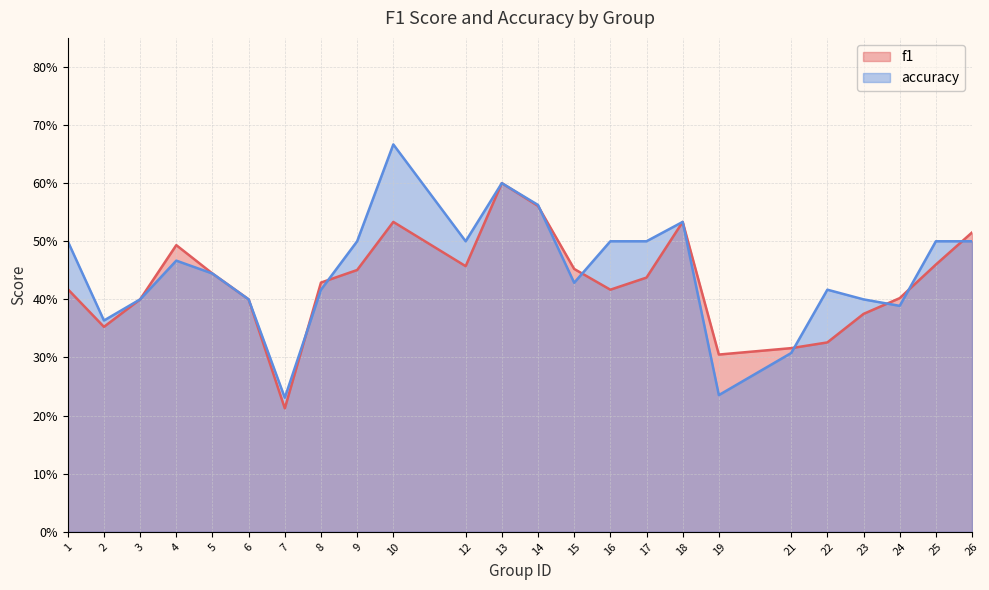

At which category does the chart reach its peak across all series?

10